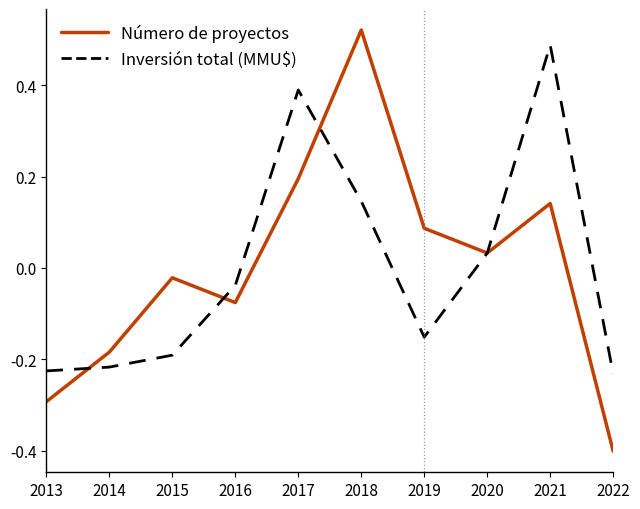

What is the difference between the Inversión total (MMU$) values at 2021 and 2015?

0.7